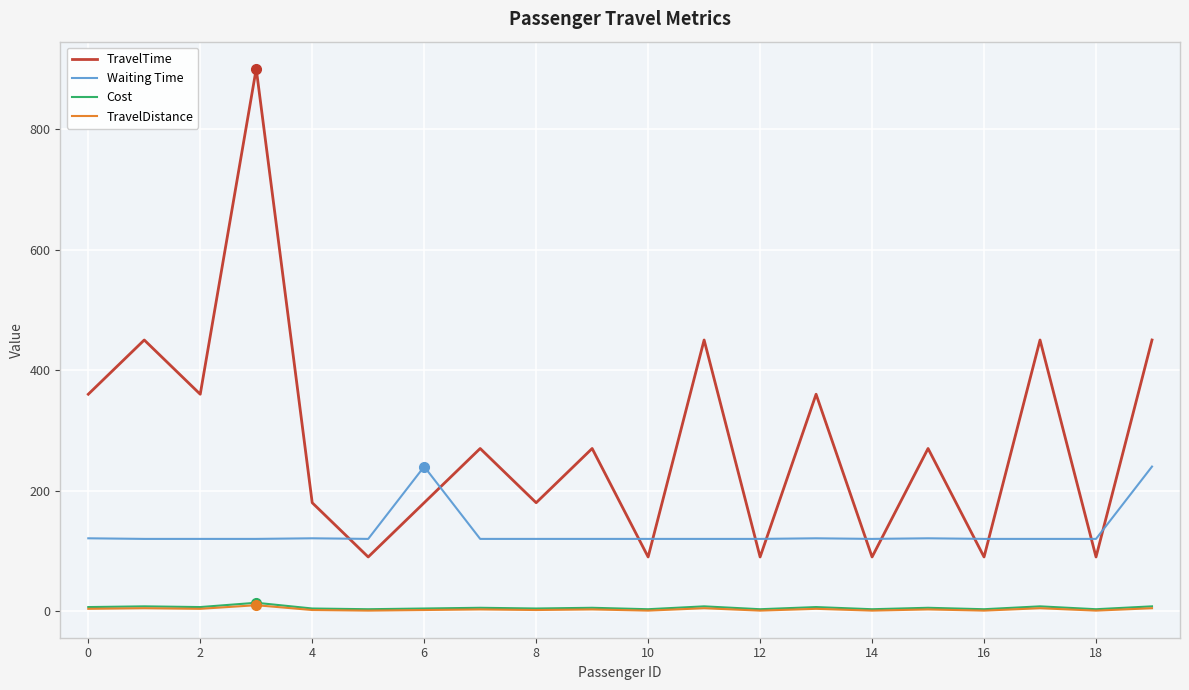

Which series has the largest total across all categories?

TravelTime